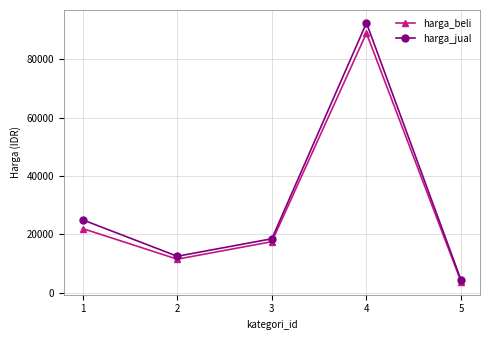

The value of harga_beli at 4 is 32260. True or false?

False